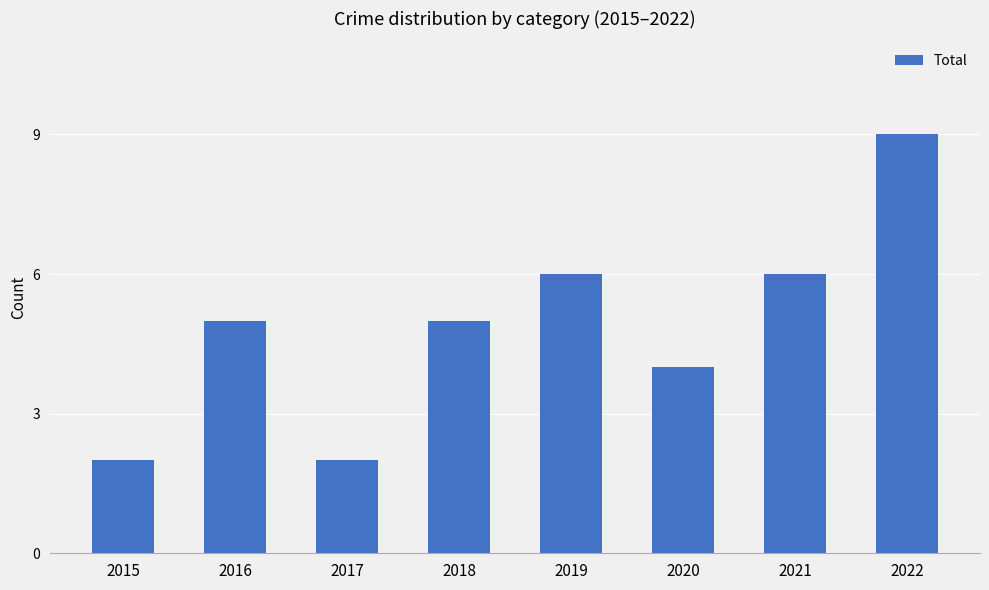

What is the difference between the values at 2021 and 2017?

4